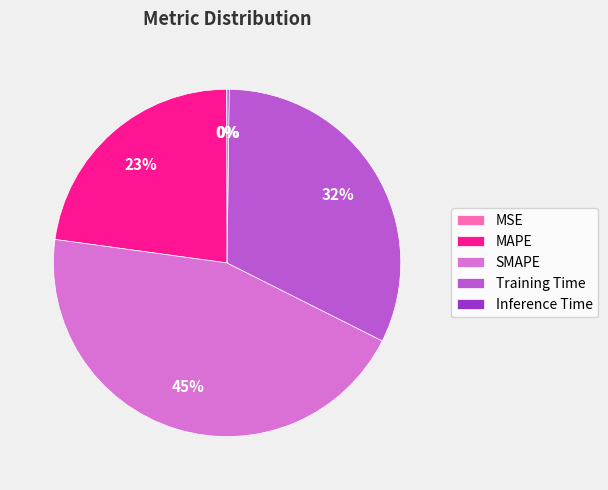

Which has a higher value, MAPE or SMAPE?

SMAPE